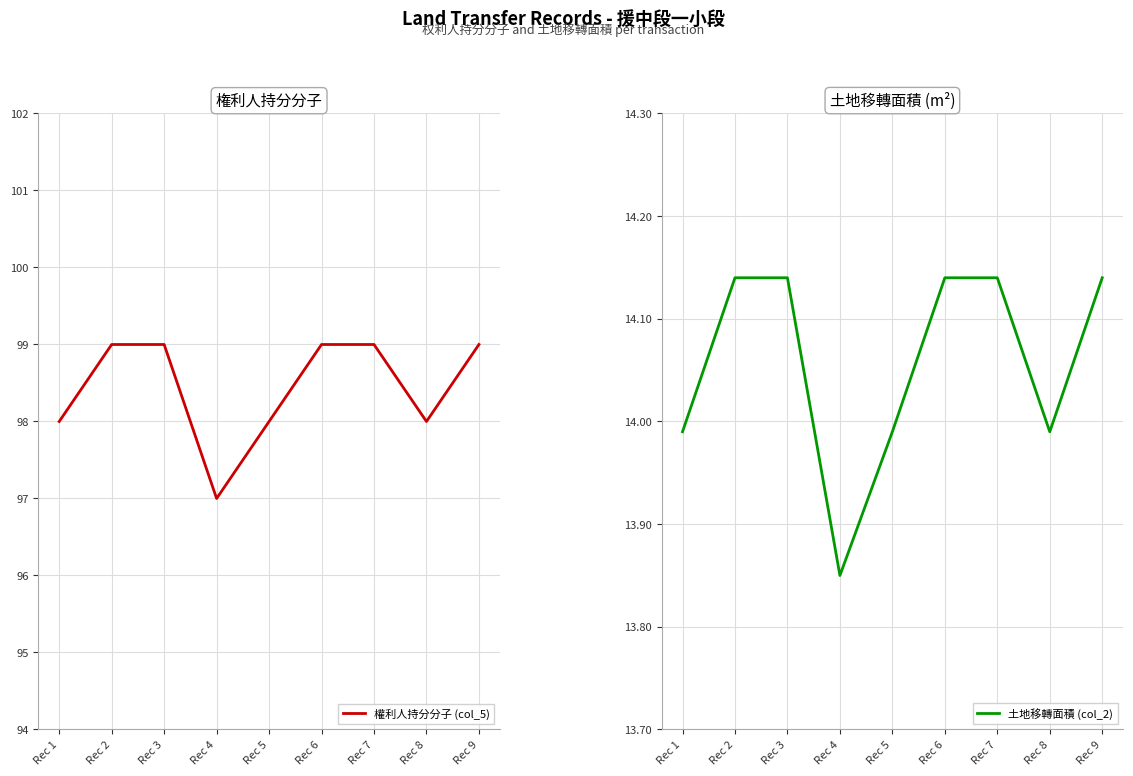

List the series in order of their peak value, lowest first.

土地移轉面積 (col_2), 權利人持分分子 (col_5)